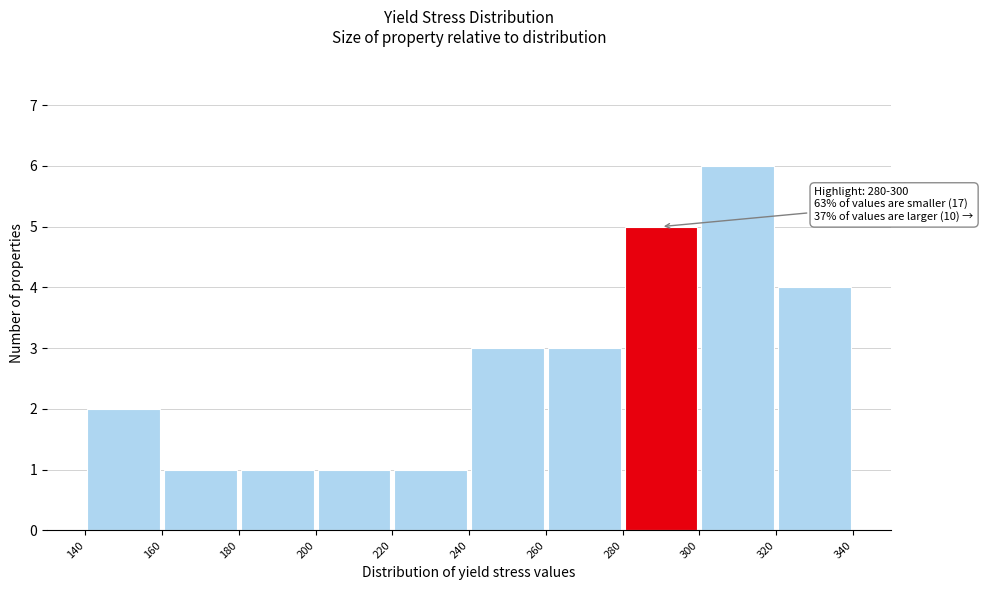

Over which range of the x-axis is the bar tallest?

300 to 320